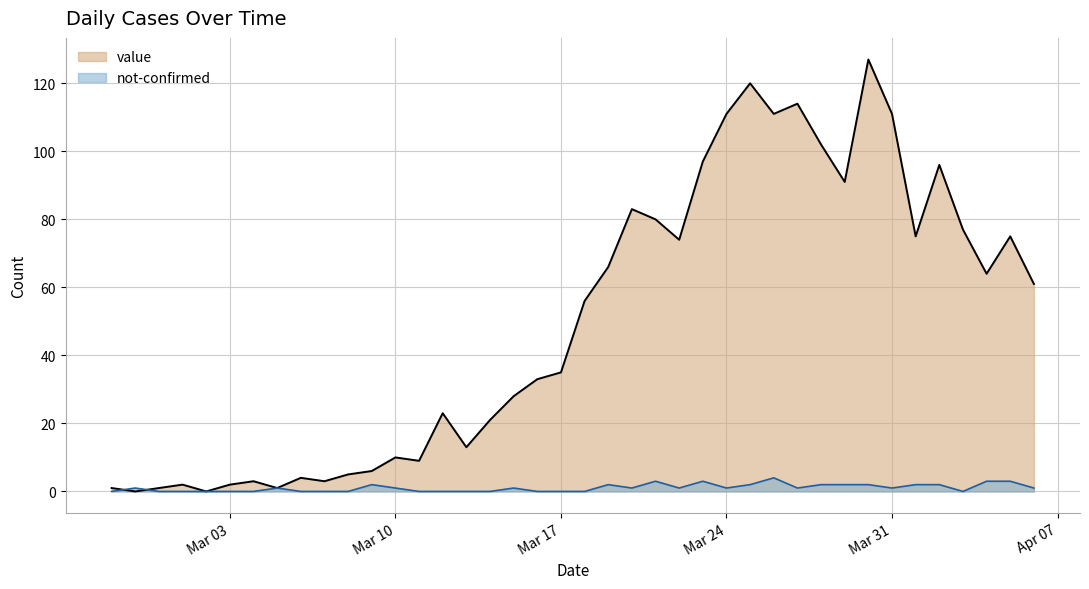

Rank the series by their maximum value, from lowest to highest.

not-confirmed, value